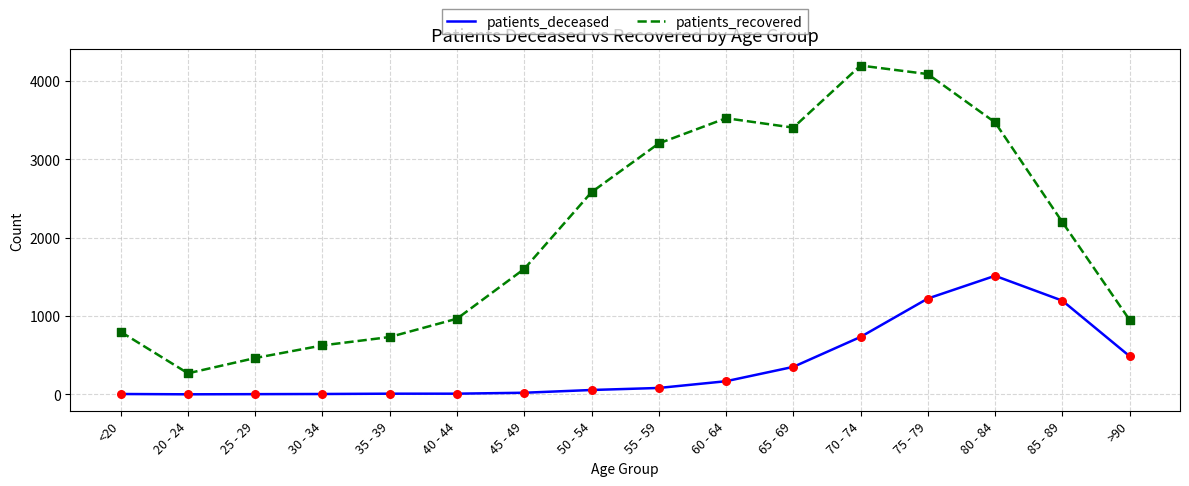

Is the value of patients_recovered at 35 - 39 greater than the value of patients_deceased at 50 - 54?

Yes